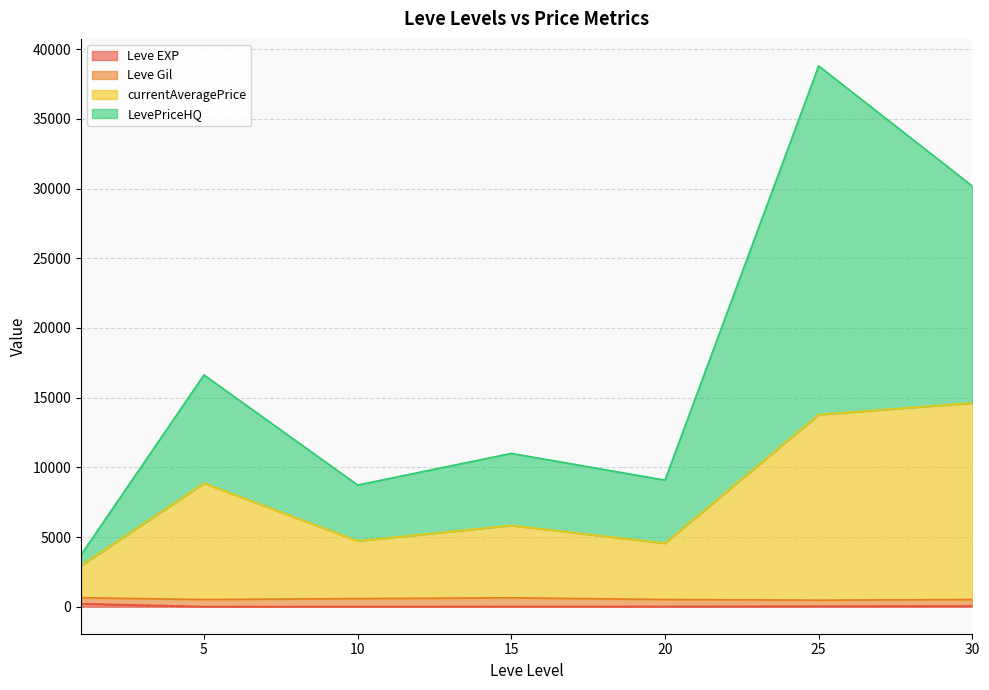

At which category is the sum across all series the highest?

25